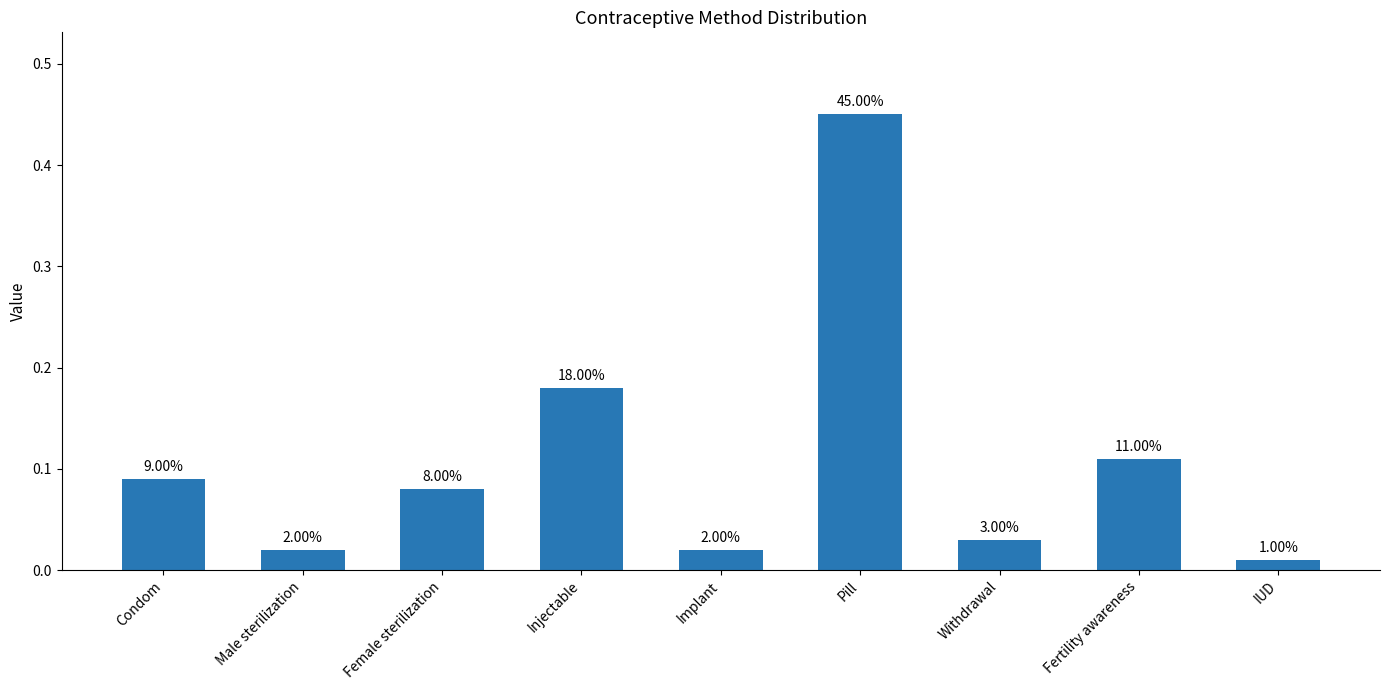

Does the chart contain stacked bars?

No